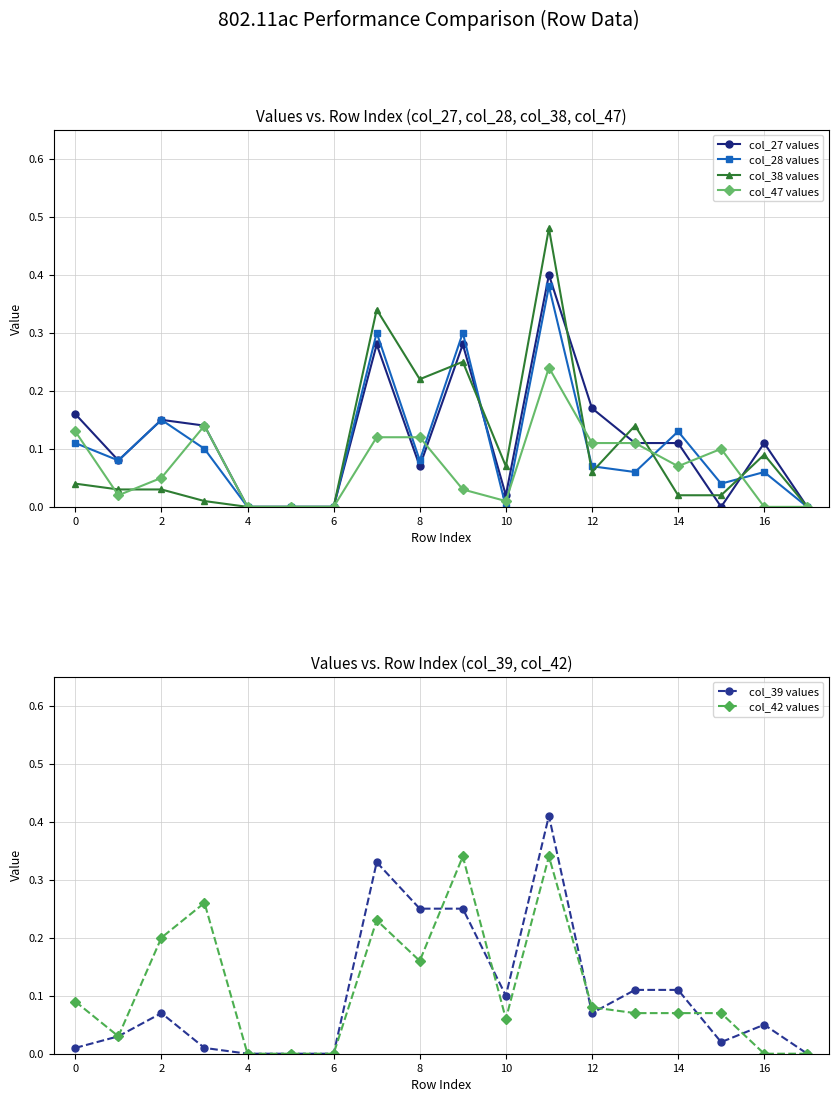

True or false: col_47 values has more than 0 points higher than both neighbors.

True